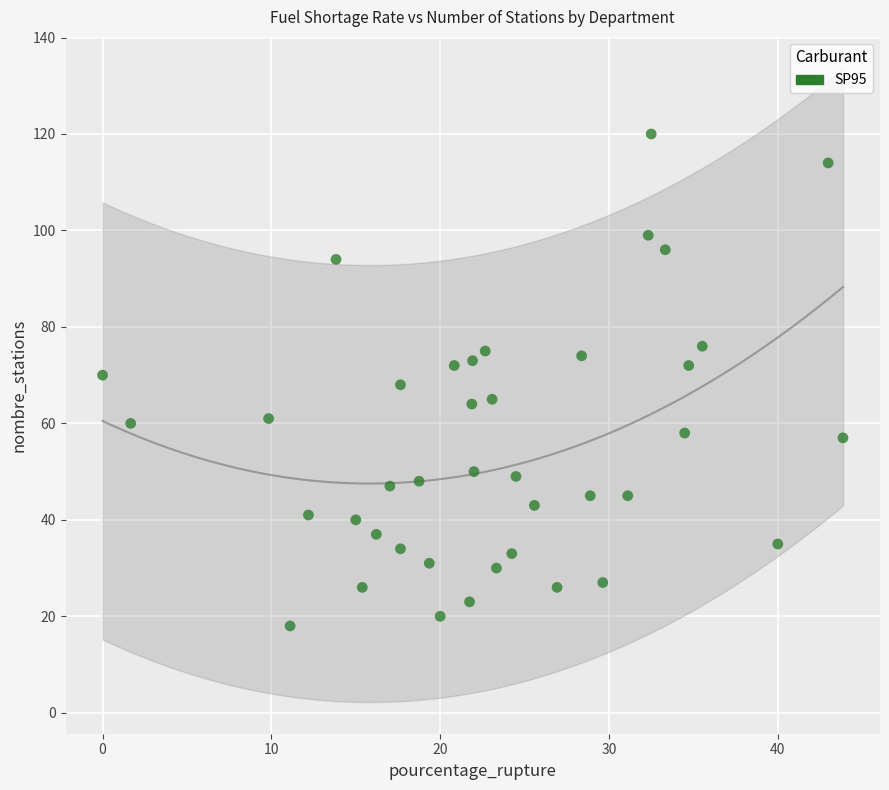

What is the range of Y values (max minus min)?

102